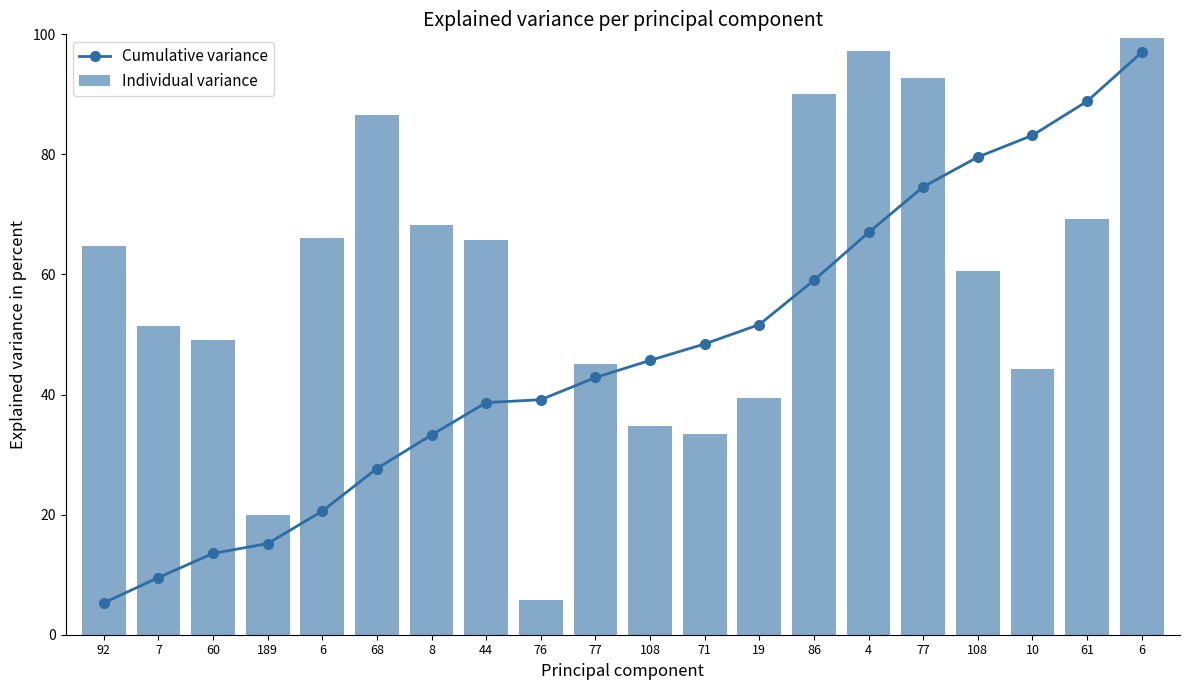

Which series has the largest total across all categories?

Individual variance